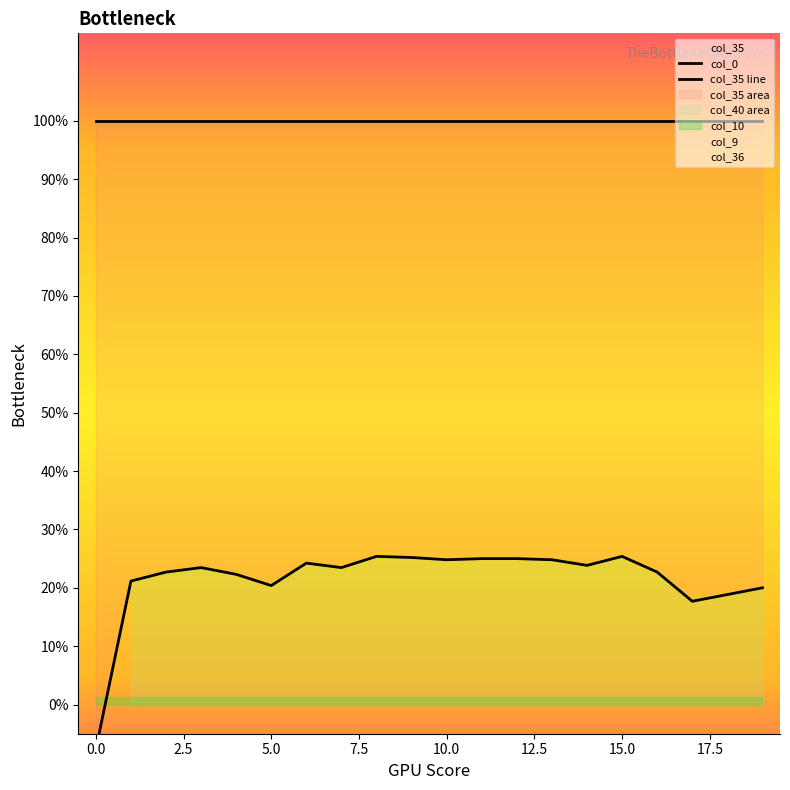

Is it true that col_35 line equals 1.0 at 10?

True